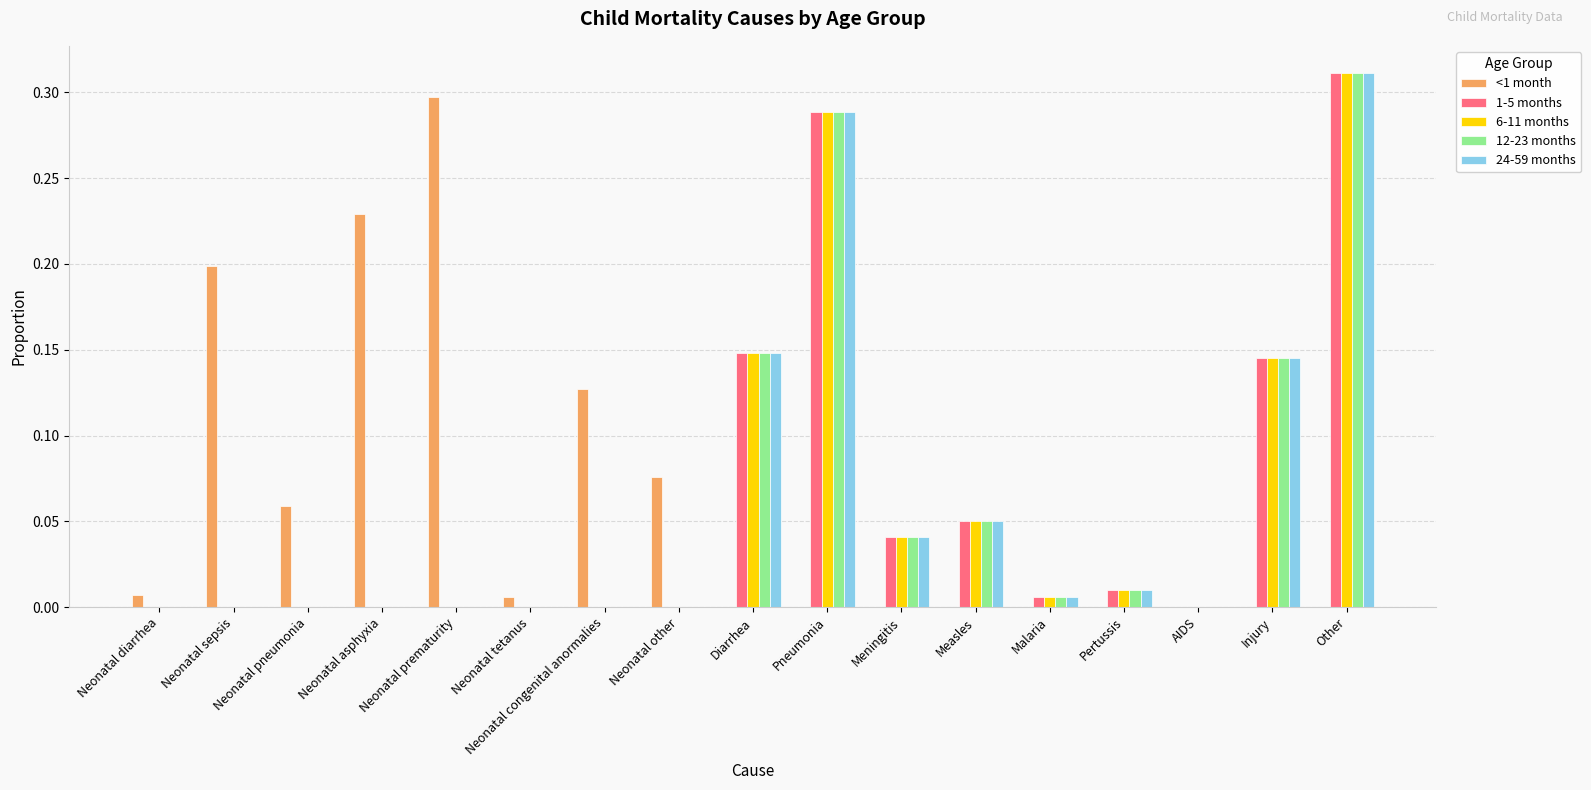

The 24-59 months series shows 0.2 at AIDS. True or false?

False